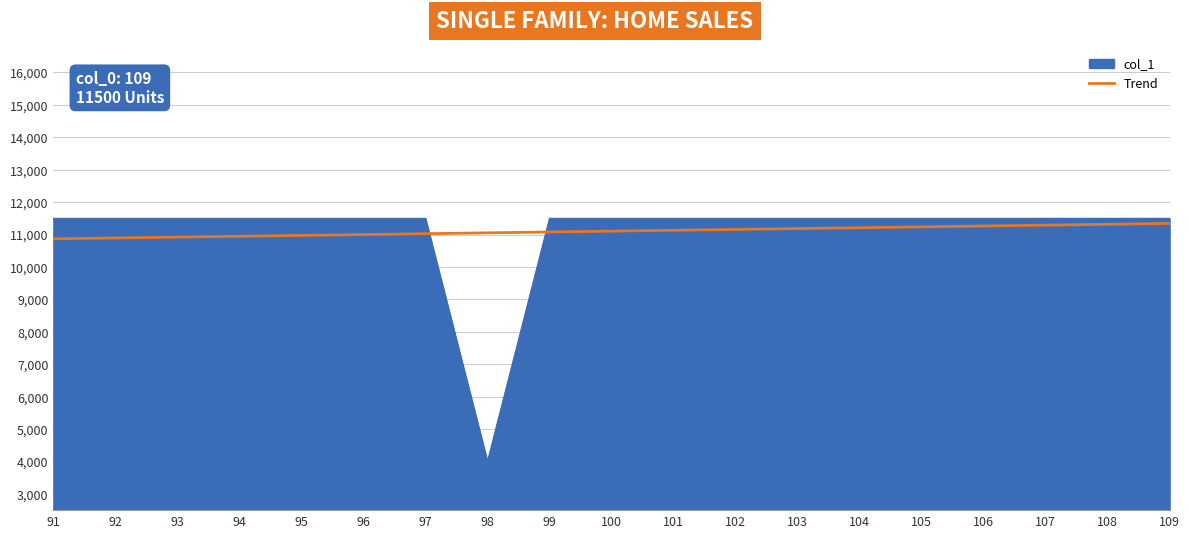

What is the total value across all series at 93?

22421.1